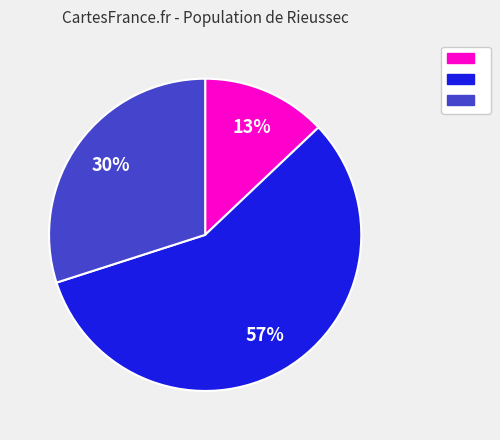

To the nearest percent, what is the average slice percentage?

33%